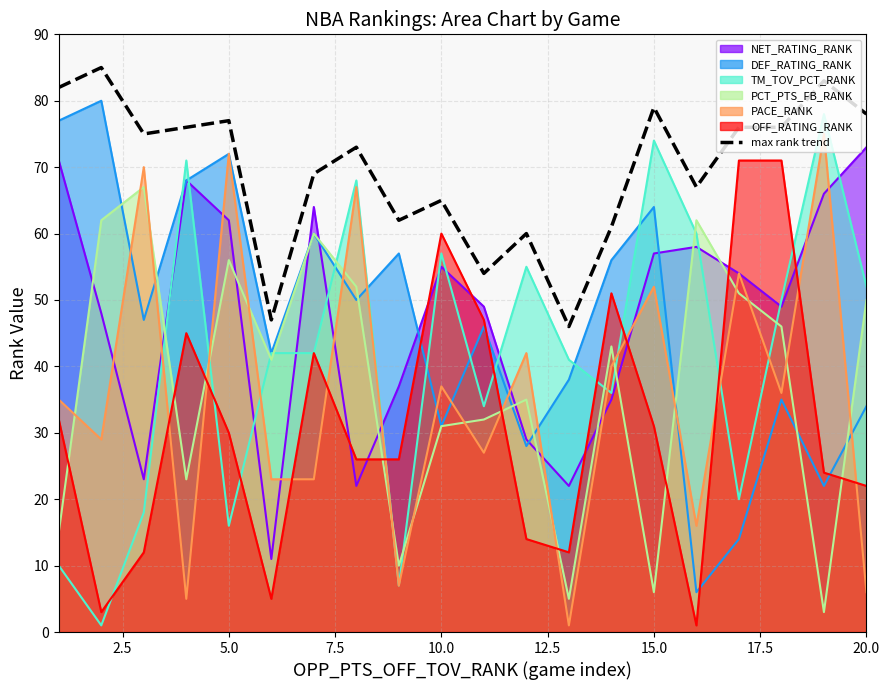

Reading left to right, what are all the values shown in this chart?

82	85	75	76	77	47	69	73	62	65	54	60	46	61	79	67	76	76	83	78